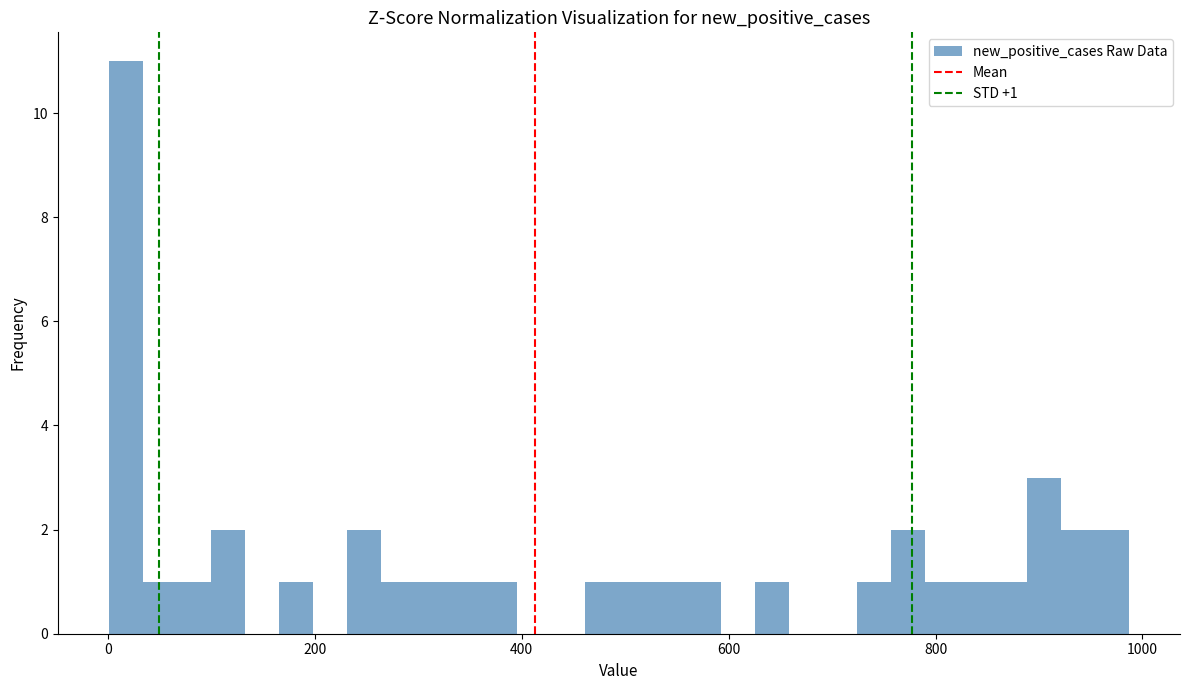

Around what value on the x-axis is the tallest bar? Give the approximate position of its centre, as read against the axis.

20